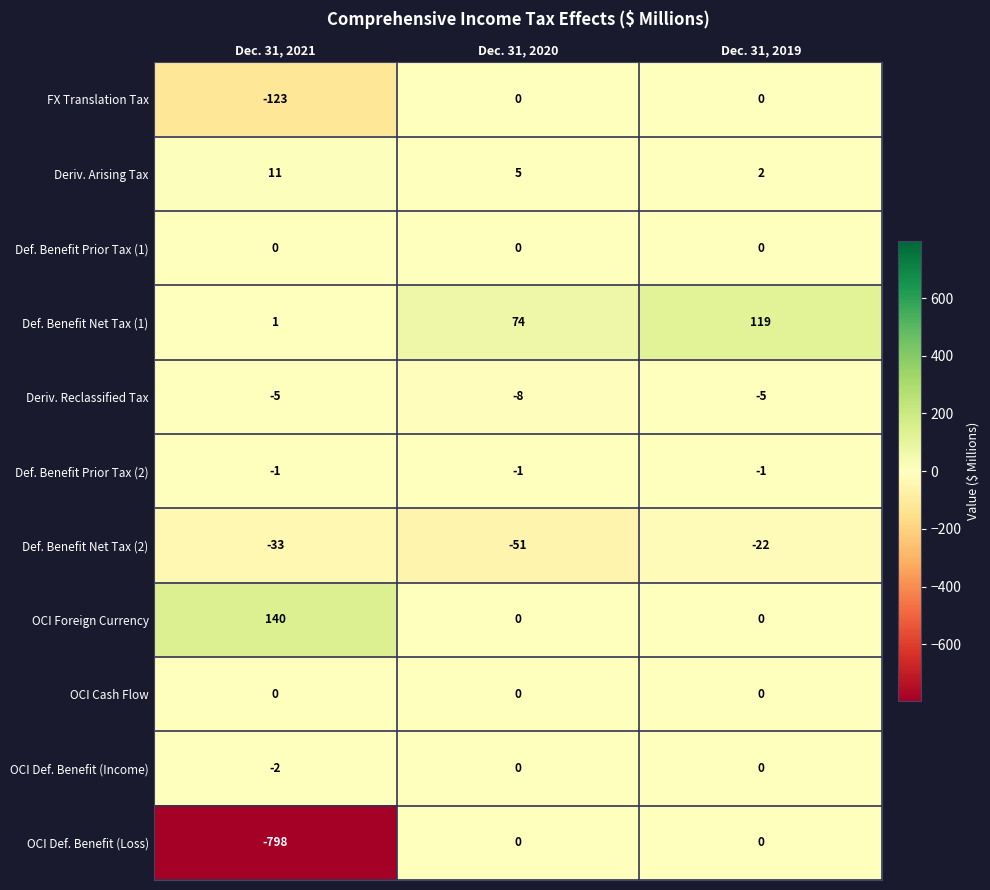

What is the difference between the maximum and minimum values in the FX Translation Tax series?

123